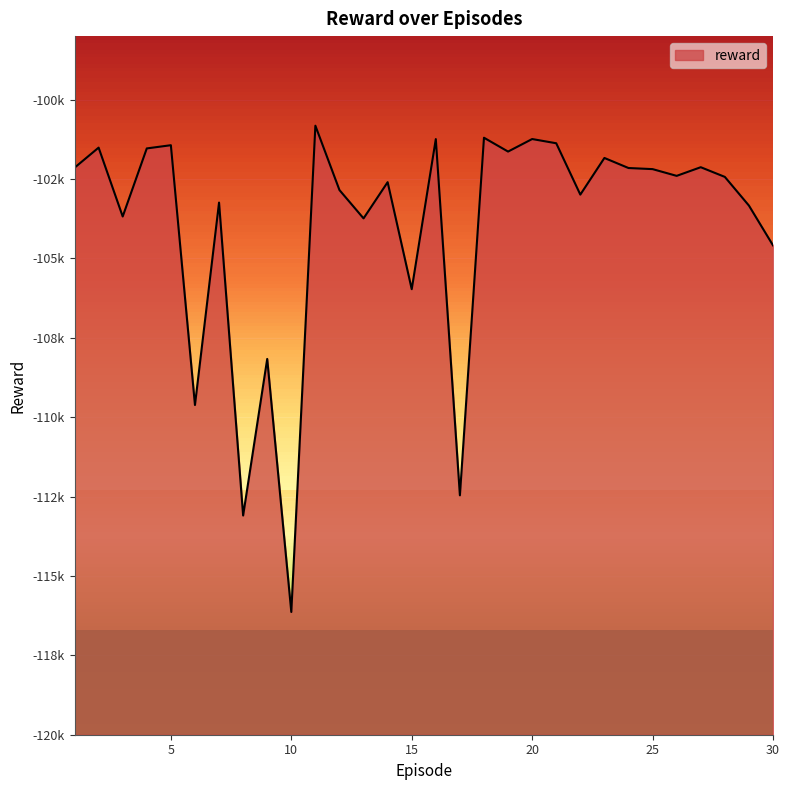

What is the sum of the values at 22 and 16?

-204234.9